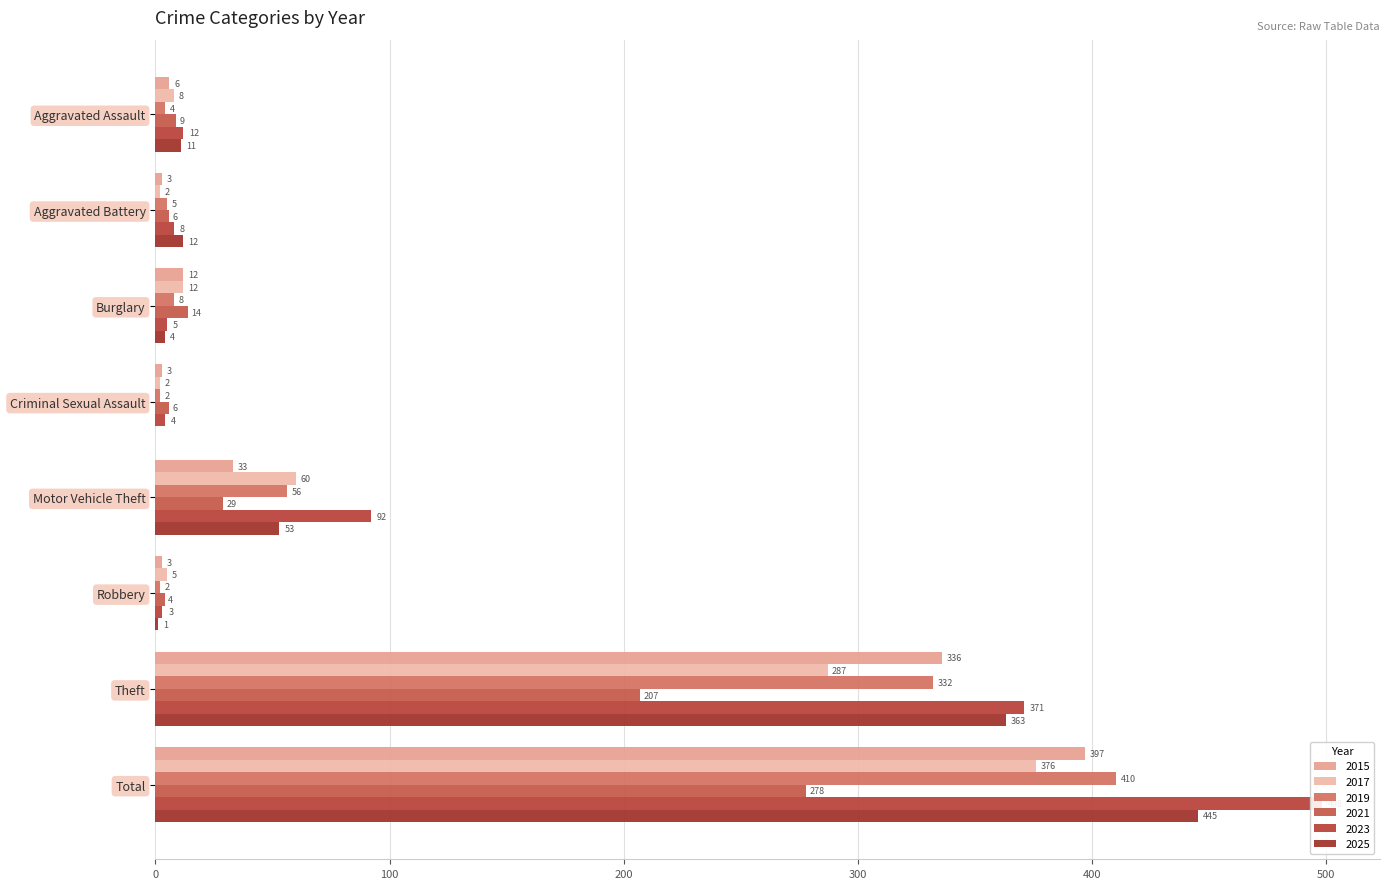

What is the difference between the 2017 values at Robbery and Criminal Sexual Assault?

3